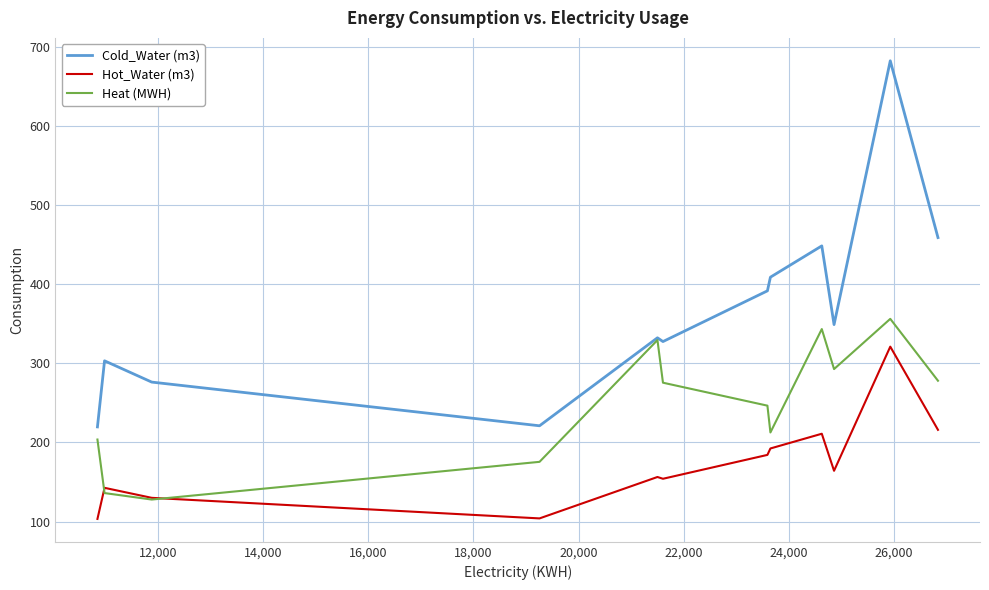

Which series has the largest total across all categories?

Cold_Water (m3)